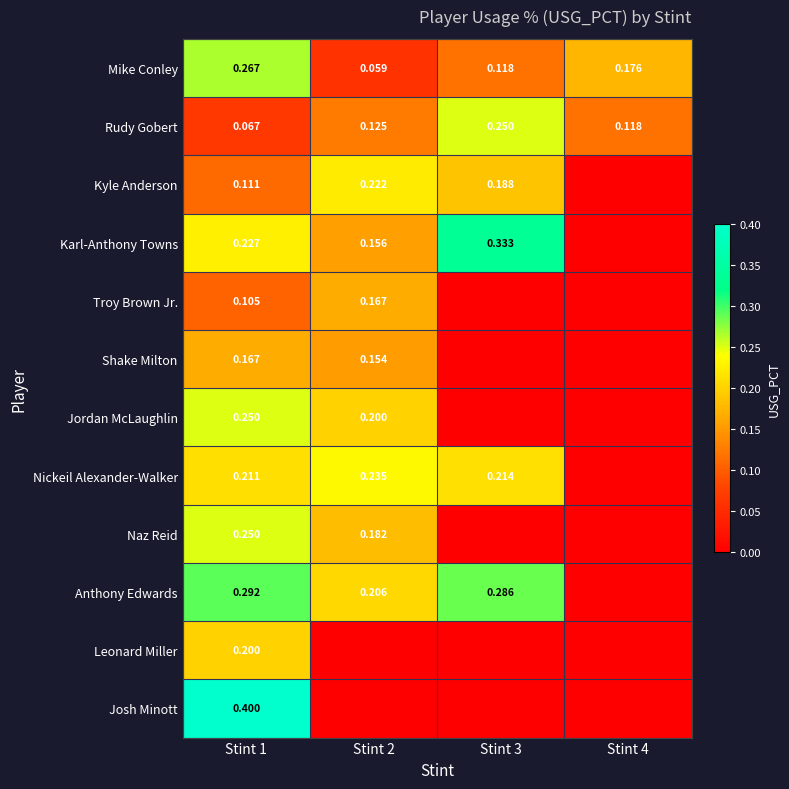

Is the value of Kyle Anderson at Stint 3 greater than the value of Karl-Anthony Towns at Stint 3?

No